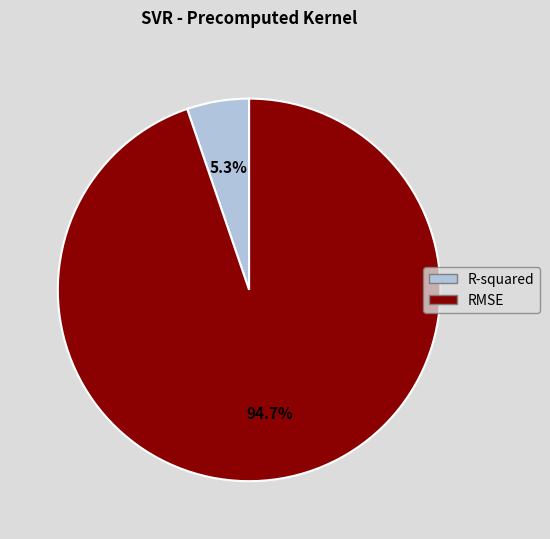

To the nearest percent, what is the difference between the largest and smallest slice percentages?

89%